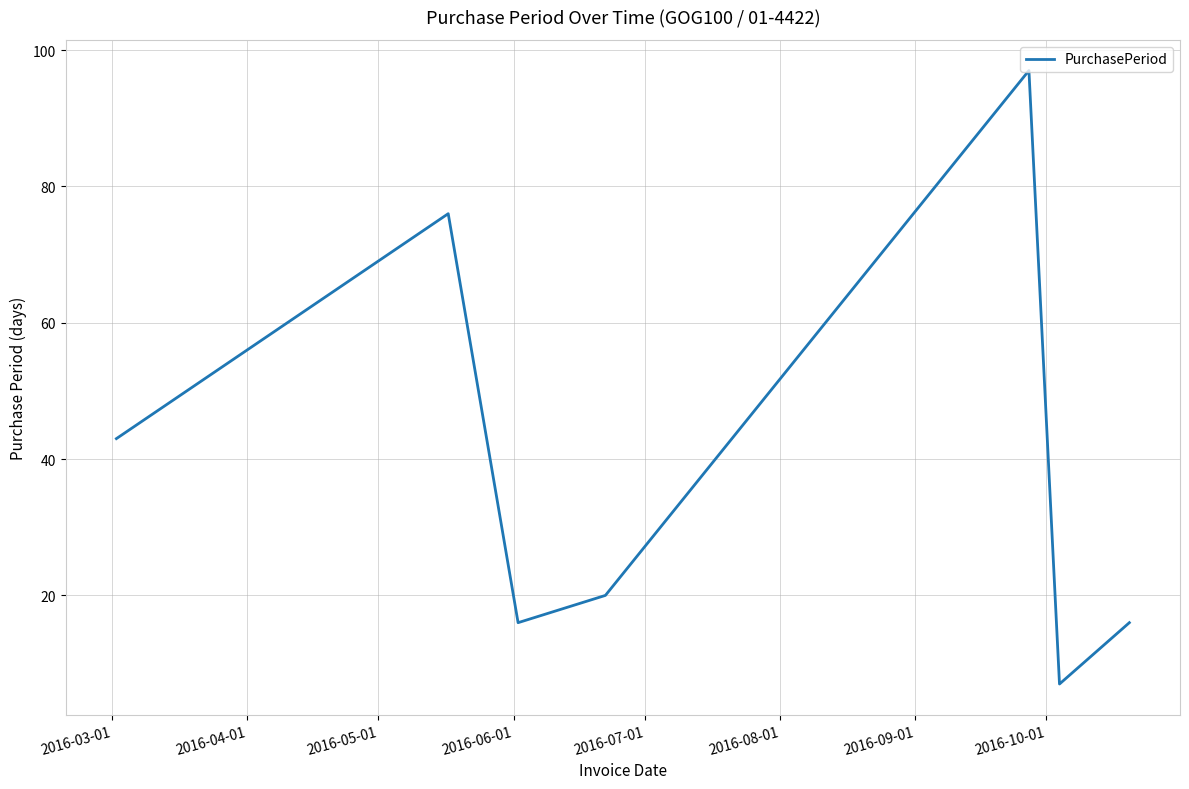

How many interior local valleys (lower than both neighbors) does the data have?

2